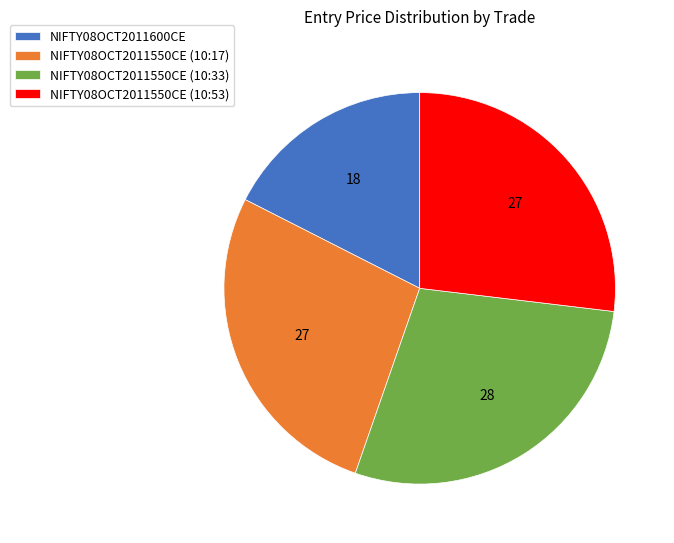

Which slice is the largest?

NIFTY08OCT2011550CE (10:33)